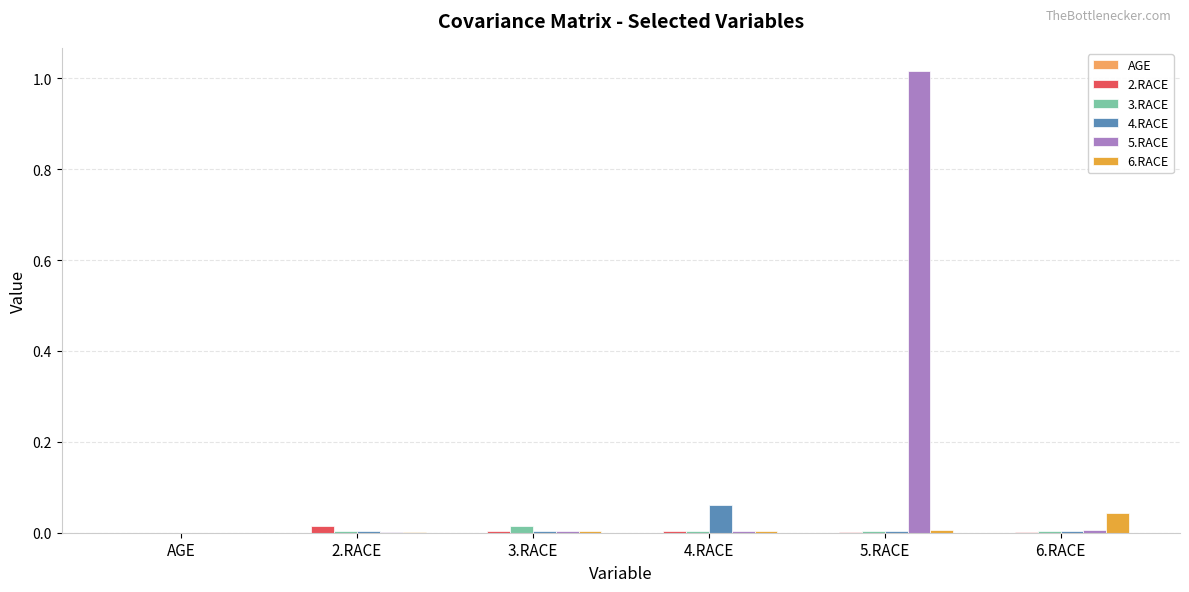

The value of 2.RACE at 5.RACE is 0.0. True or false?

True